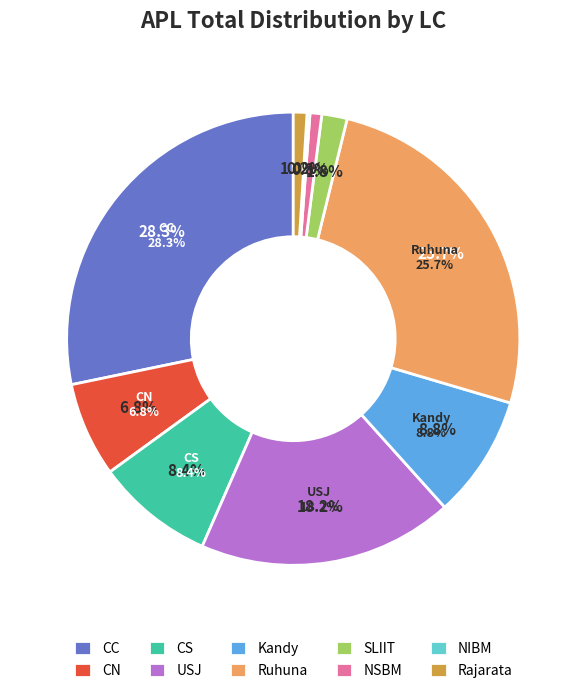

Combined, what portion of the pie is SLIIT and Rajarata?

2.8%